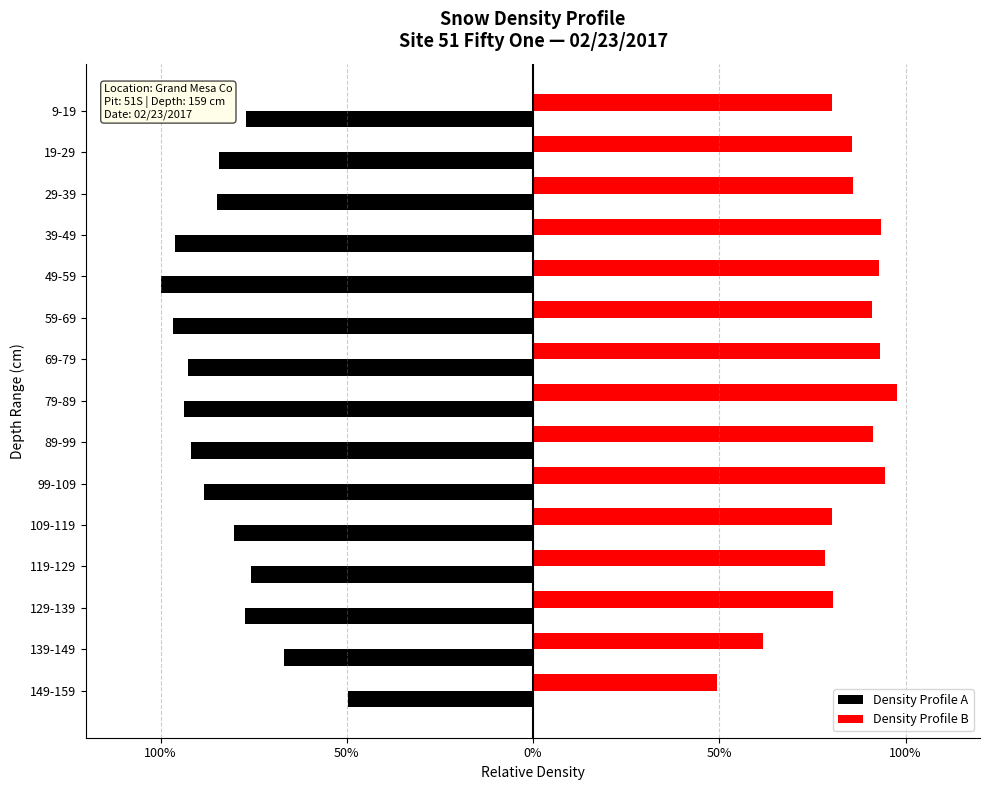

What are all the series names shown in the legend?

Density Profile A, Density Profile B